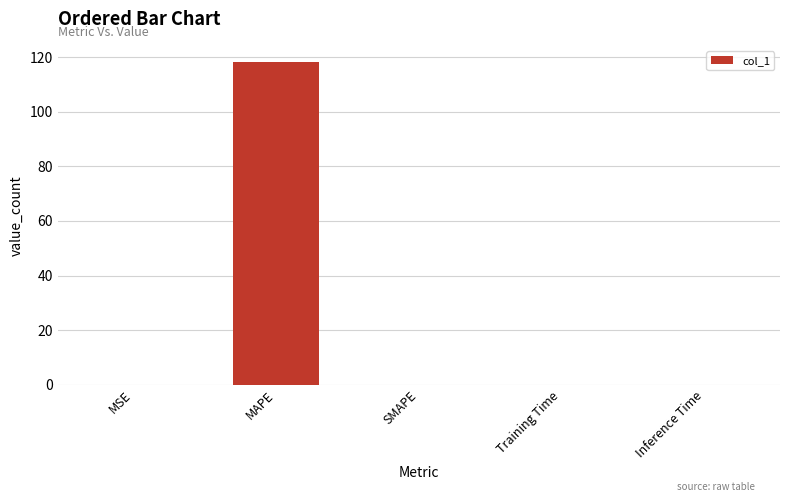

Are the bars grouped side by side (vs. stacked)?

No